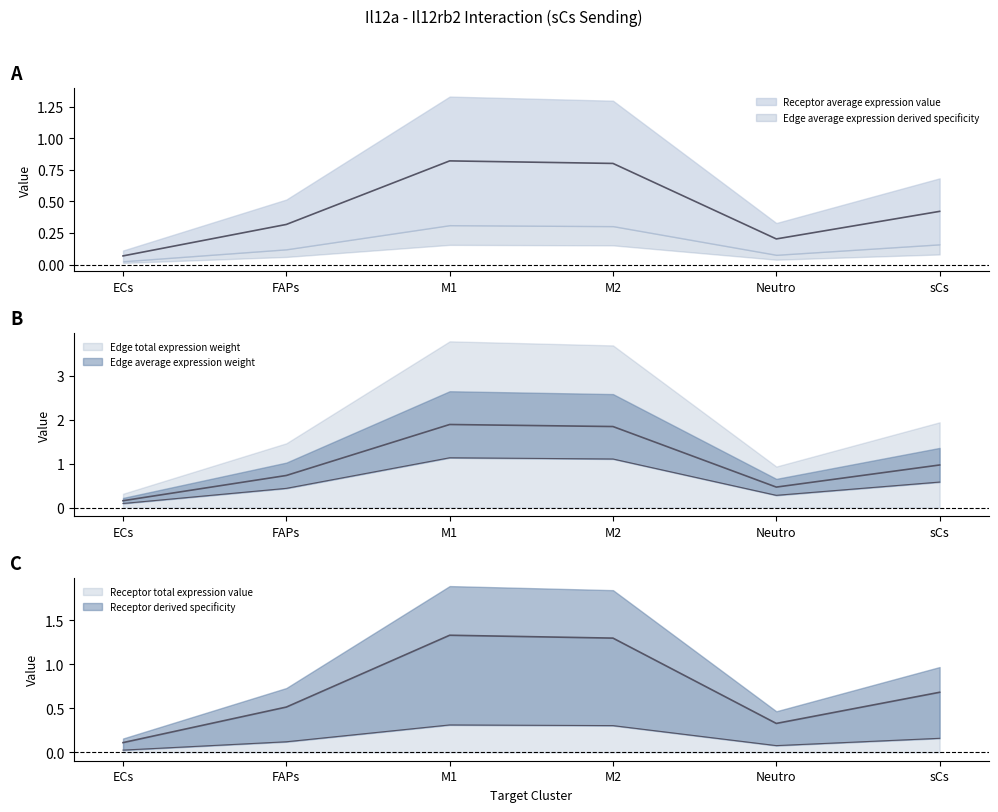

What is the sum of all Edge average expression weight values?

3.6